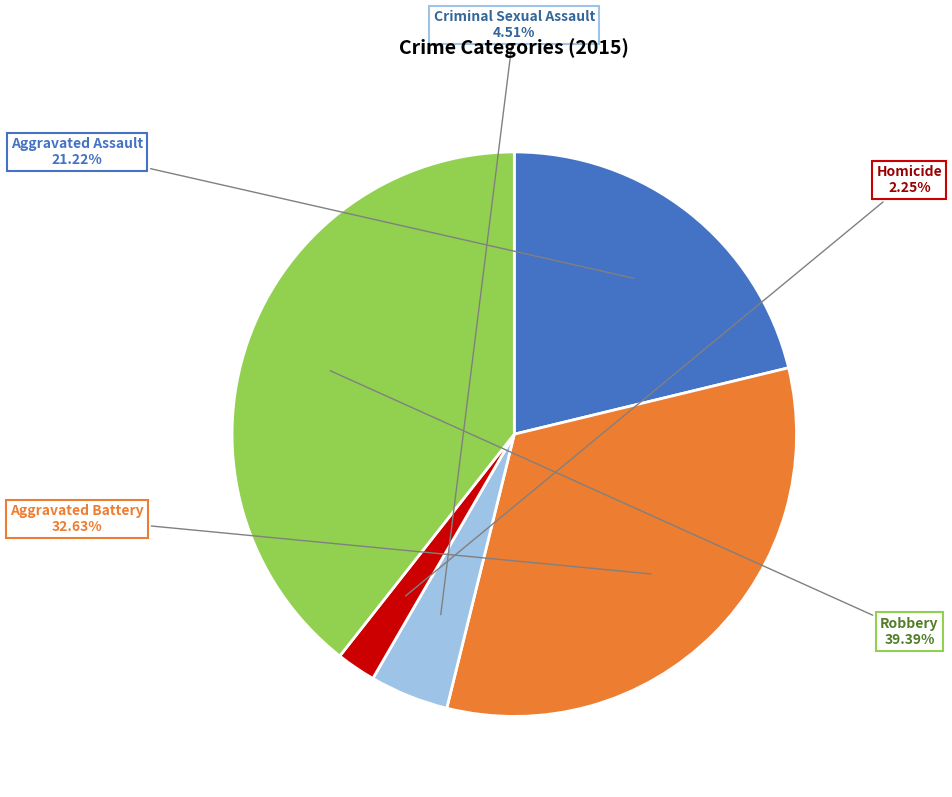

What percentage is the Robbery slice, to the nearest percent?

39%